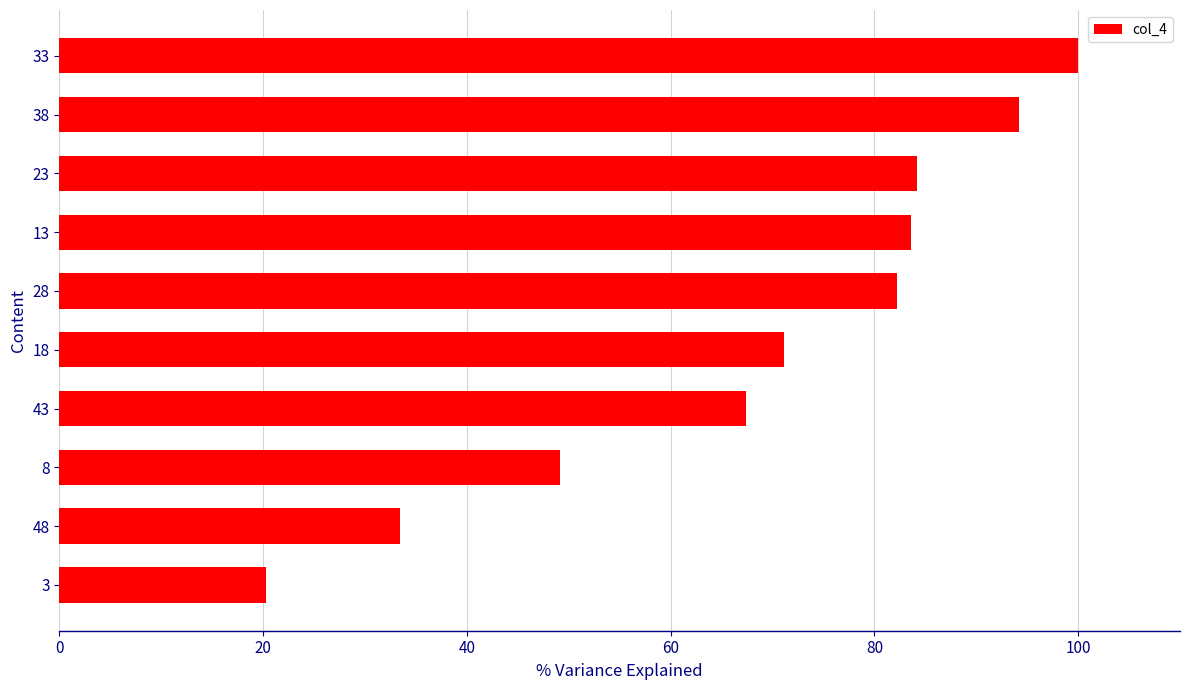

What is the difference between the values at 43 and 23?

16.8